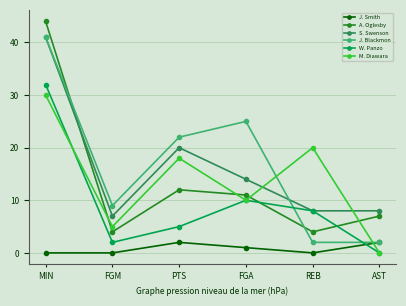

At how many categories does at least one series exceed 13?

4